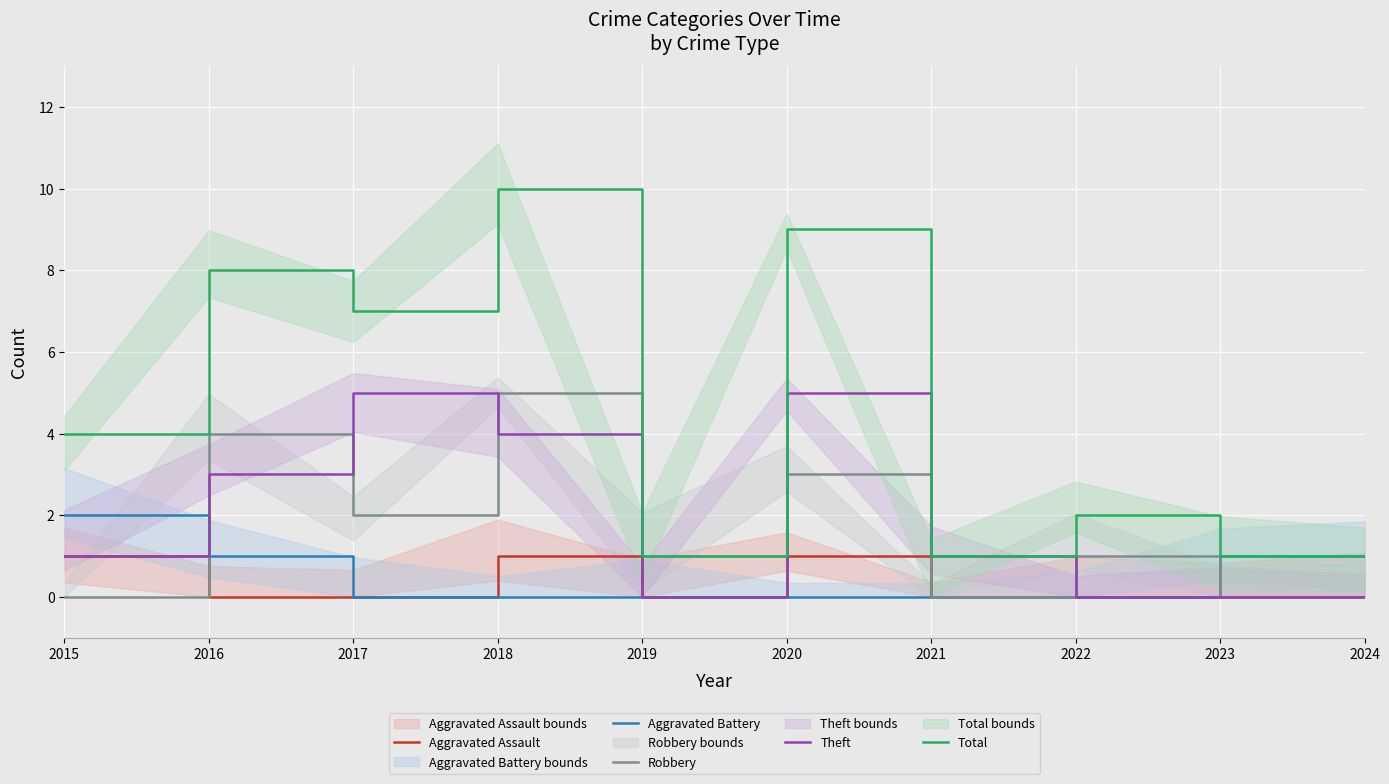

Where is the first local minimum for Total?

2017